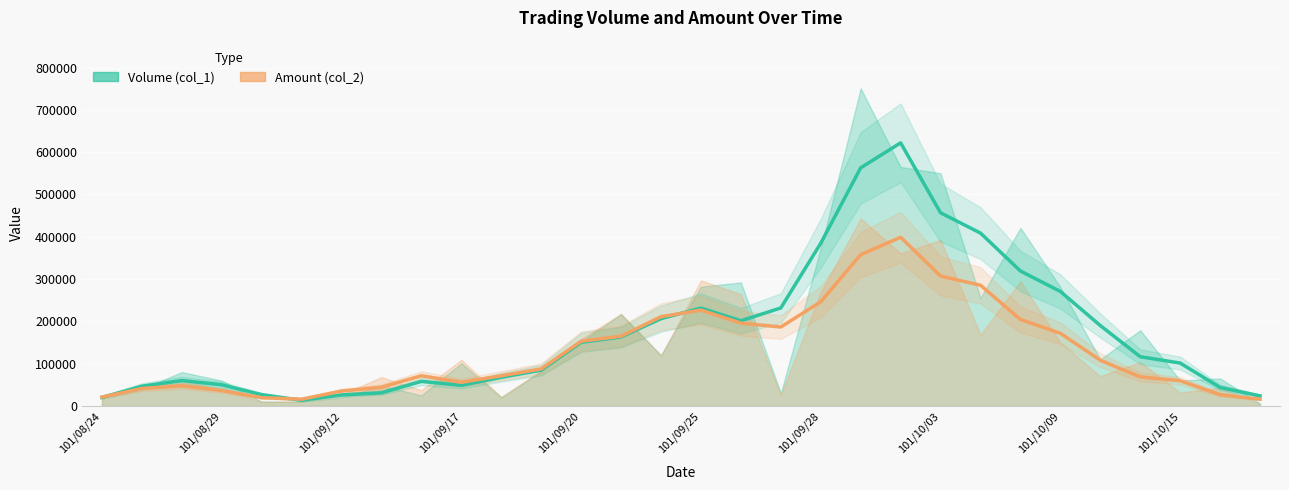

At 19, list the series in order from largest to smallest.

Volume (col_1), Amount (col_2)